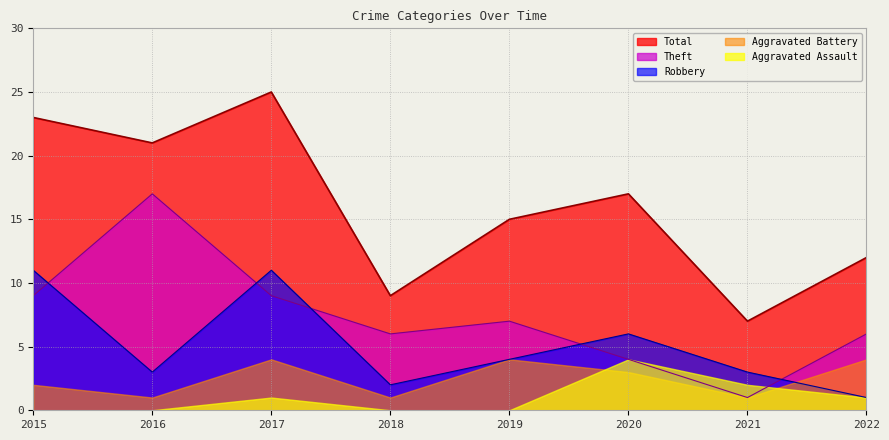

True or false: Theft has more than 1 points higher than both neighbors.

True